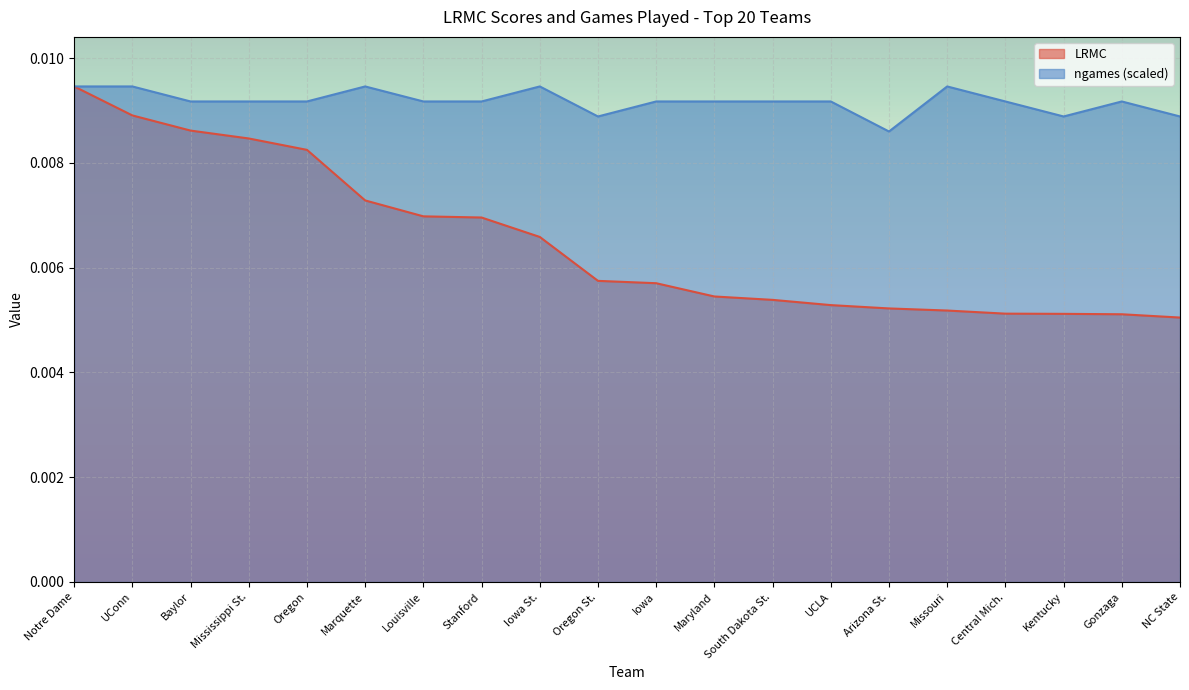

Count the ngames_scaled values in the range 0 to 1.

20